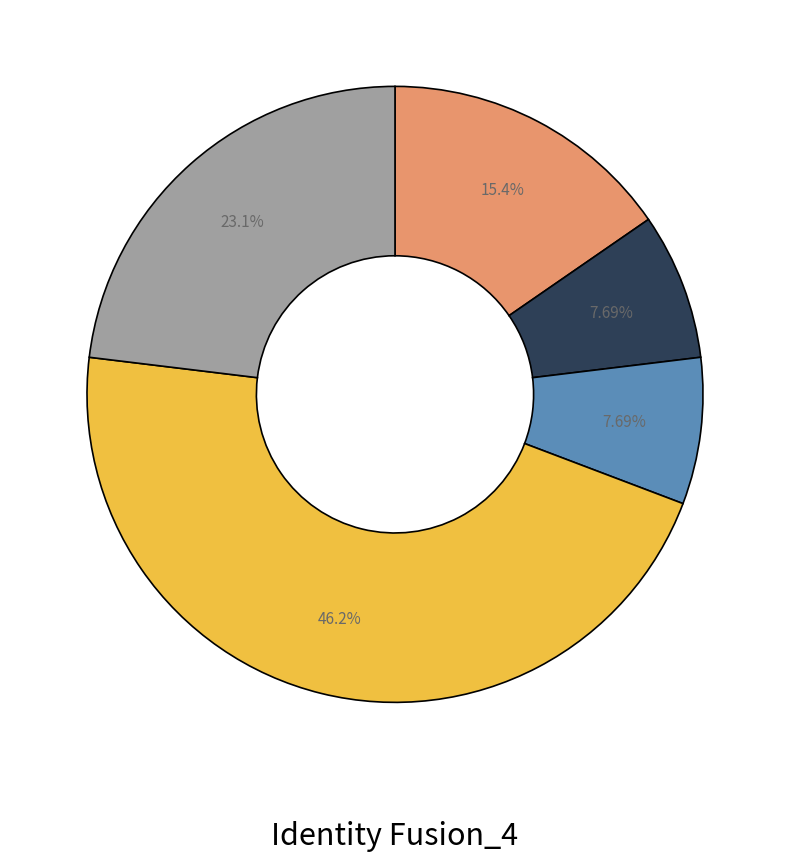

Does any single category account for the majority?

No